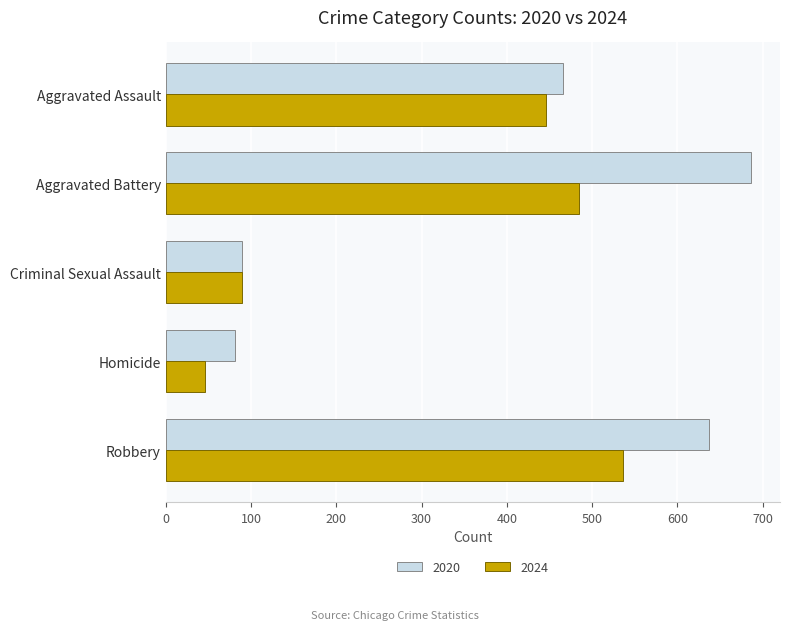

What is the difference between the highest and lowest values at Aggravated Assault?

20